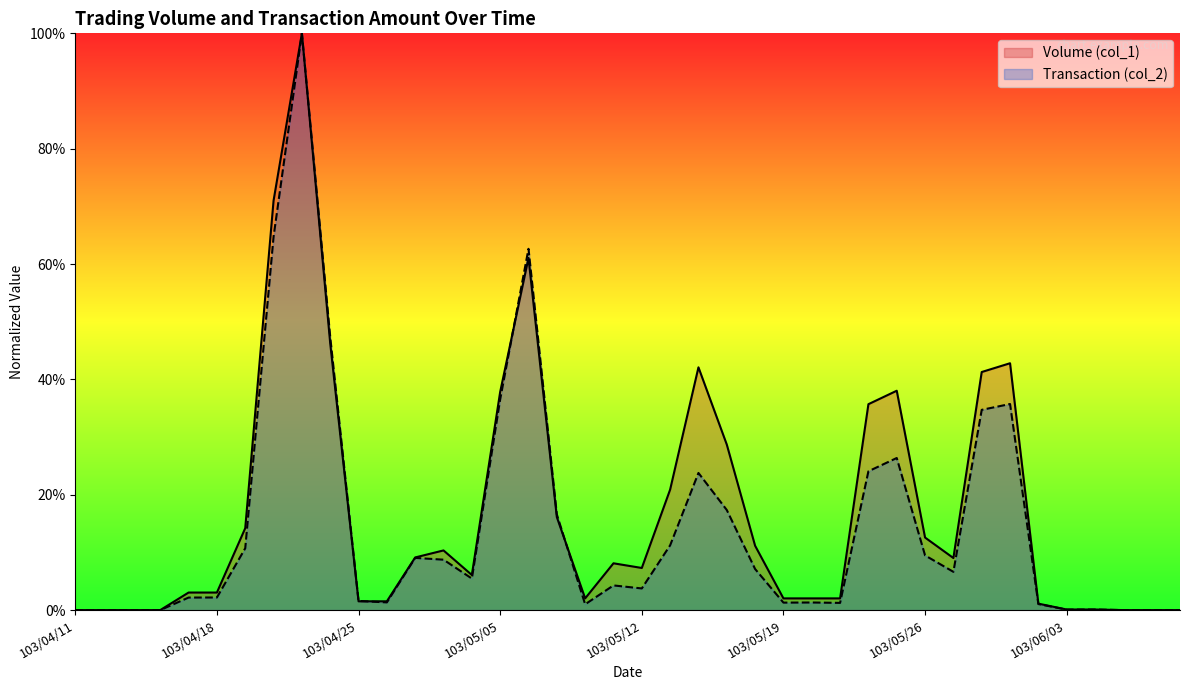

What is the difference between the maximum and minimum values in the Volume (col_1) series?

1.0